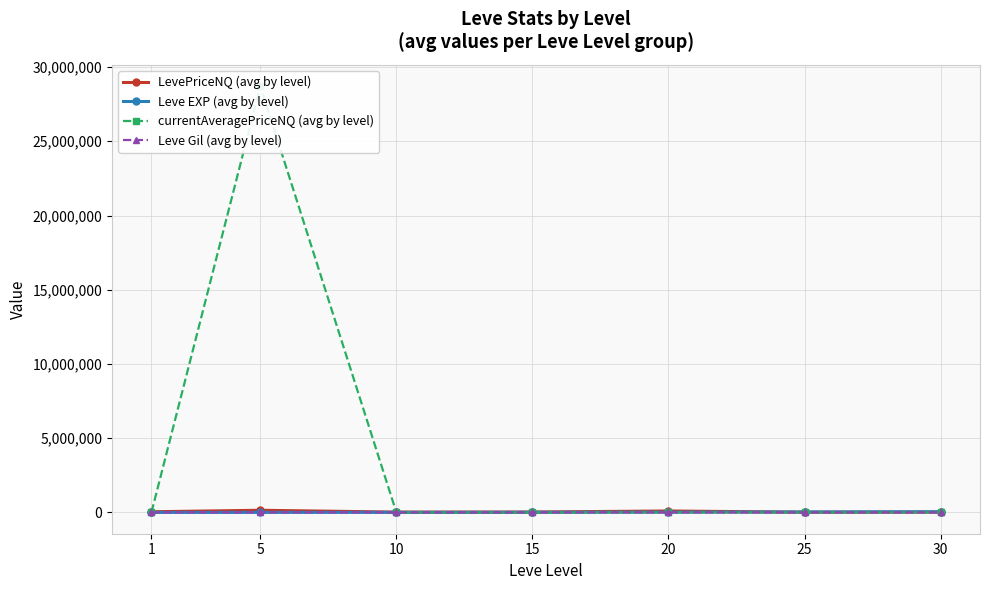

In LevePriceNQ (avg by level), how many points are lower than both neighbors (excluding endpoints)?

2